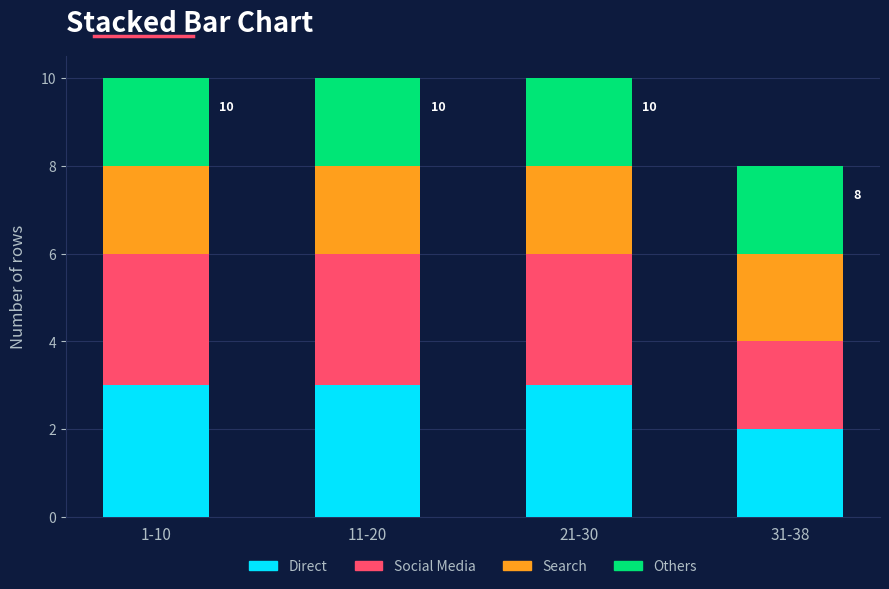

Is it true that Direct equals 3 at 1-10?

True